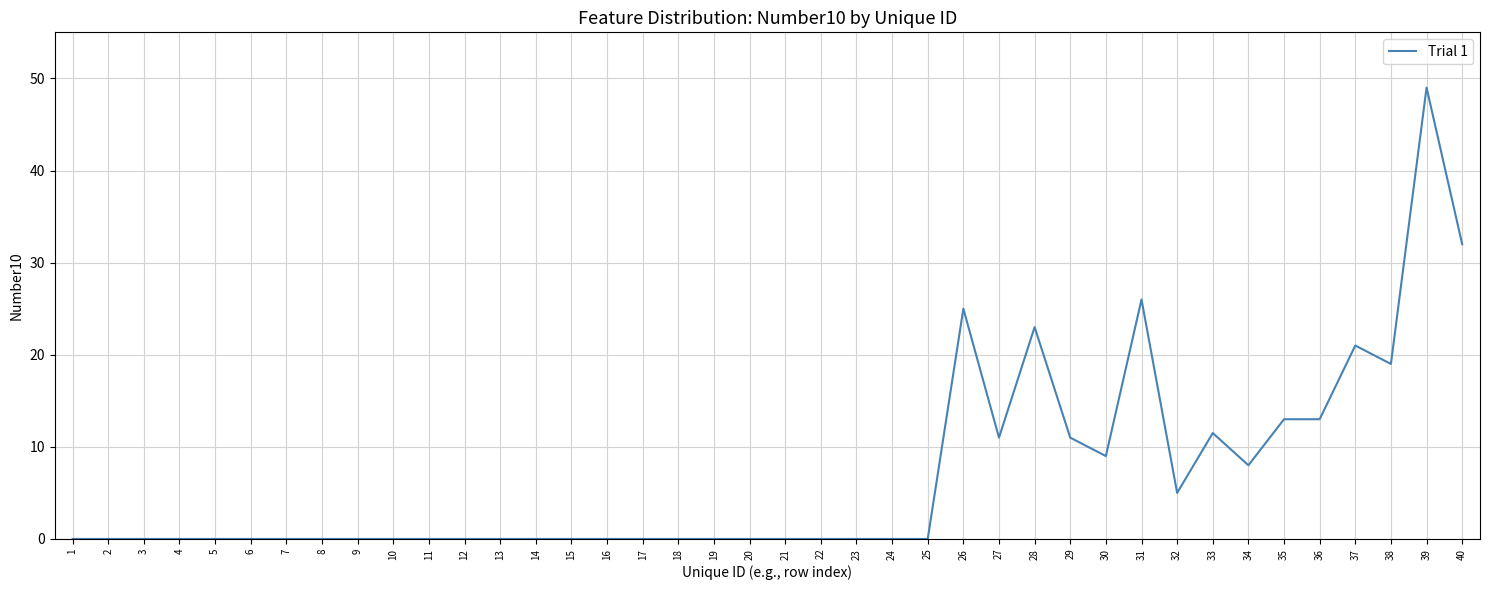

Which has a higher value, 31 or 13?

31